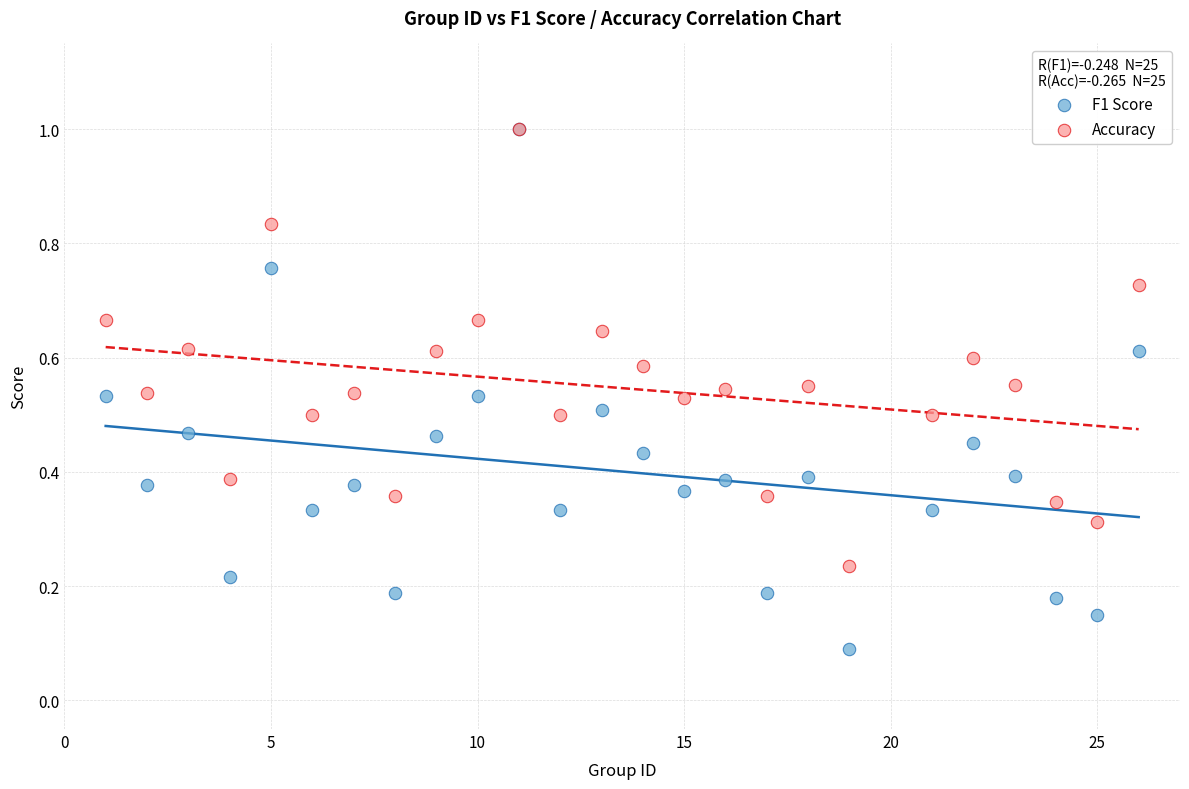

Which series has the widest spread of Y values?

F1 Score